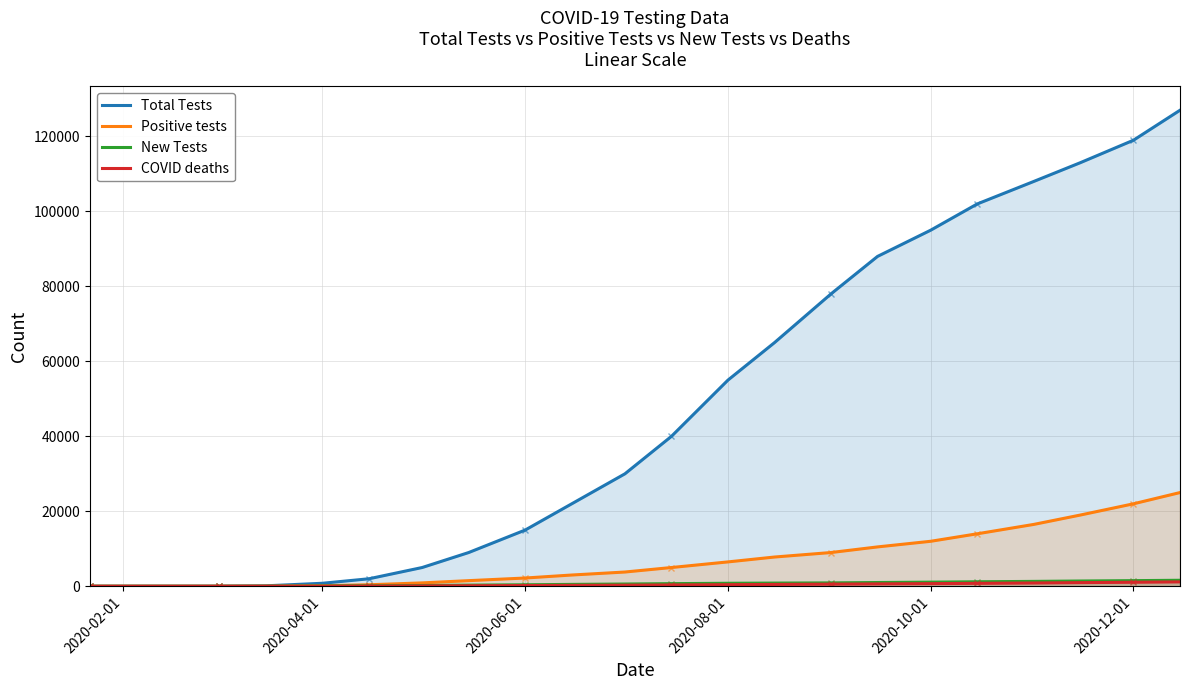

What is the value of the COVID deaths point at the 12th from the left?

290